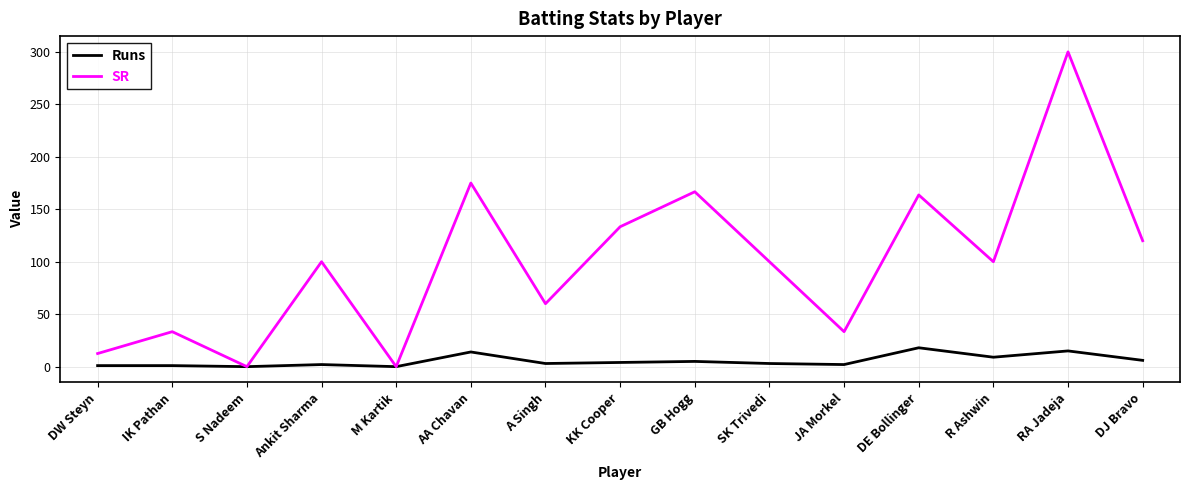

At which category is the sum across all series the highest?

RA Jadeja